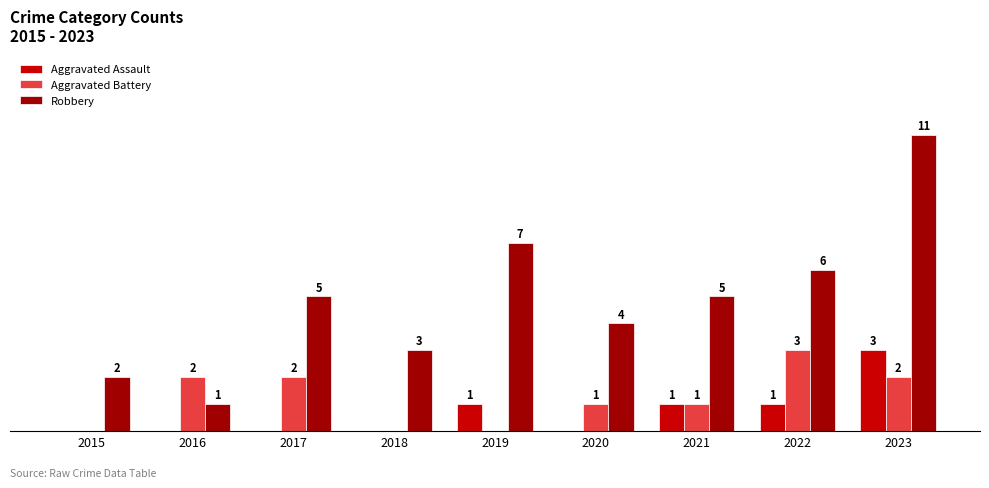

Which series has the largest total across all categories?

Robbery